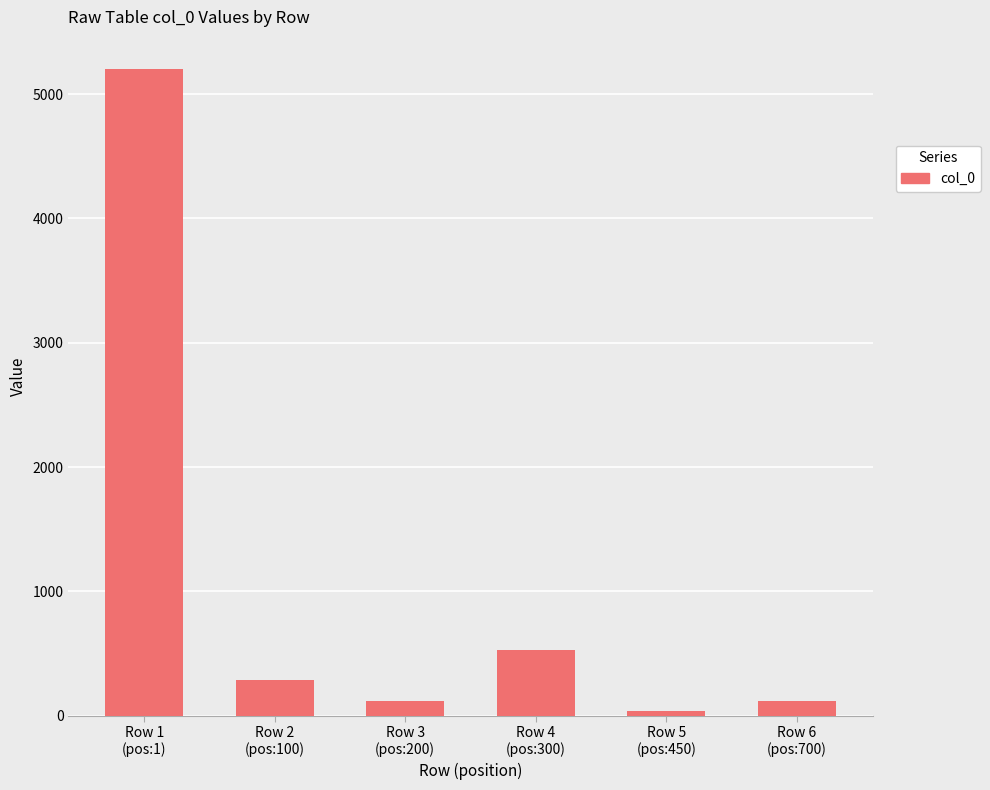

Count the number of categories in the chart.

6